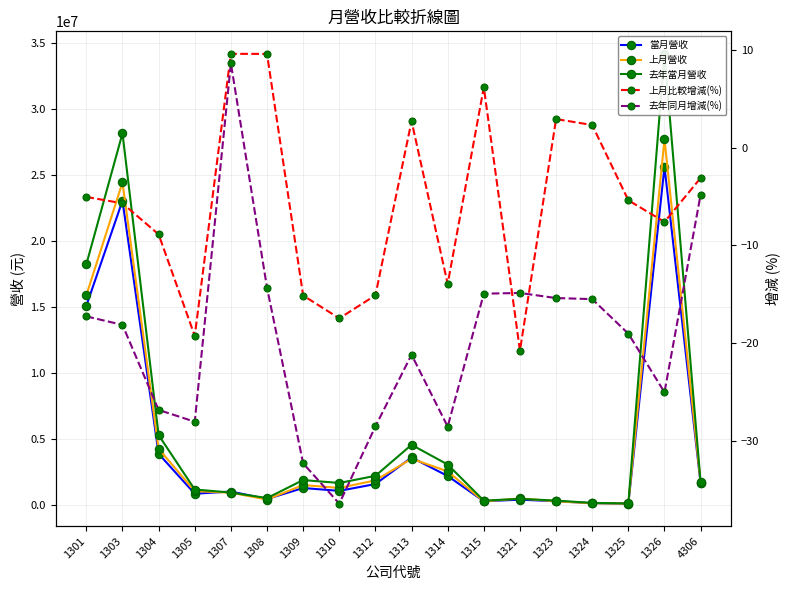

At 1309, list the series in order from largest to smallest.

去年當月營收, 上月營收, 當月營收, 上月比較增減(%), 去年同月增減(%)